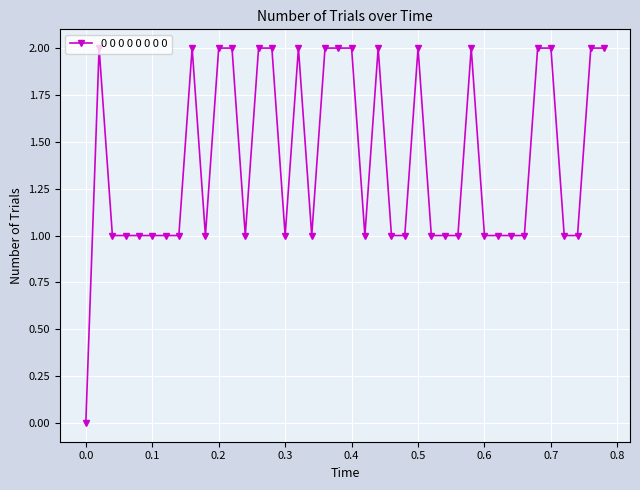

How many distinct data groups are displayed?

1